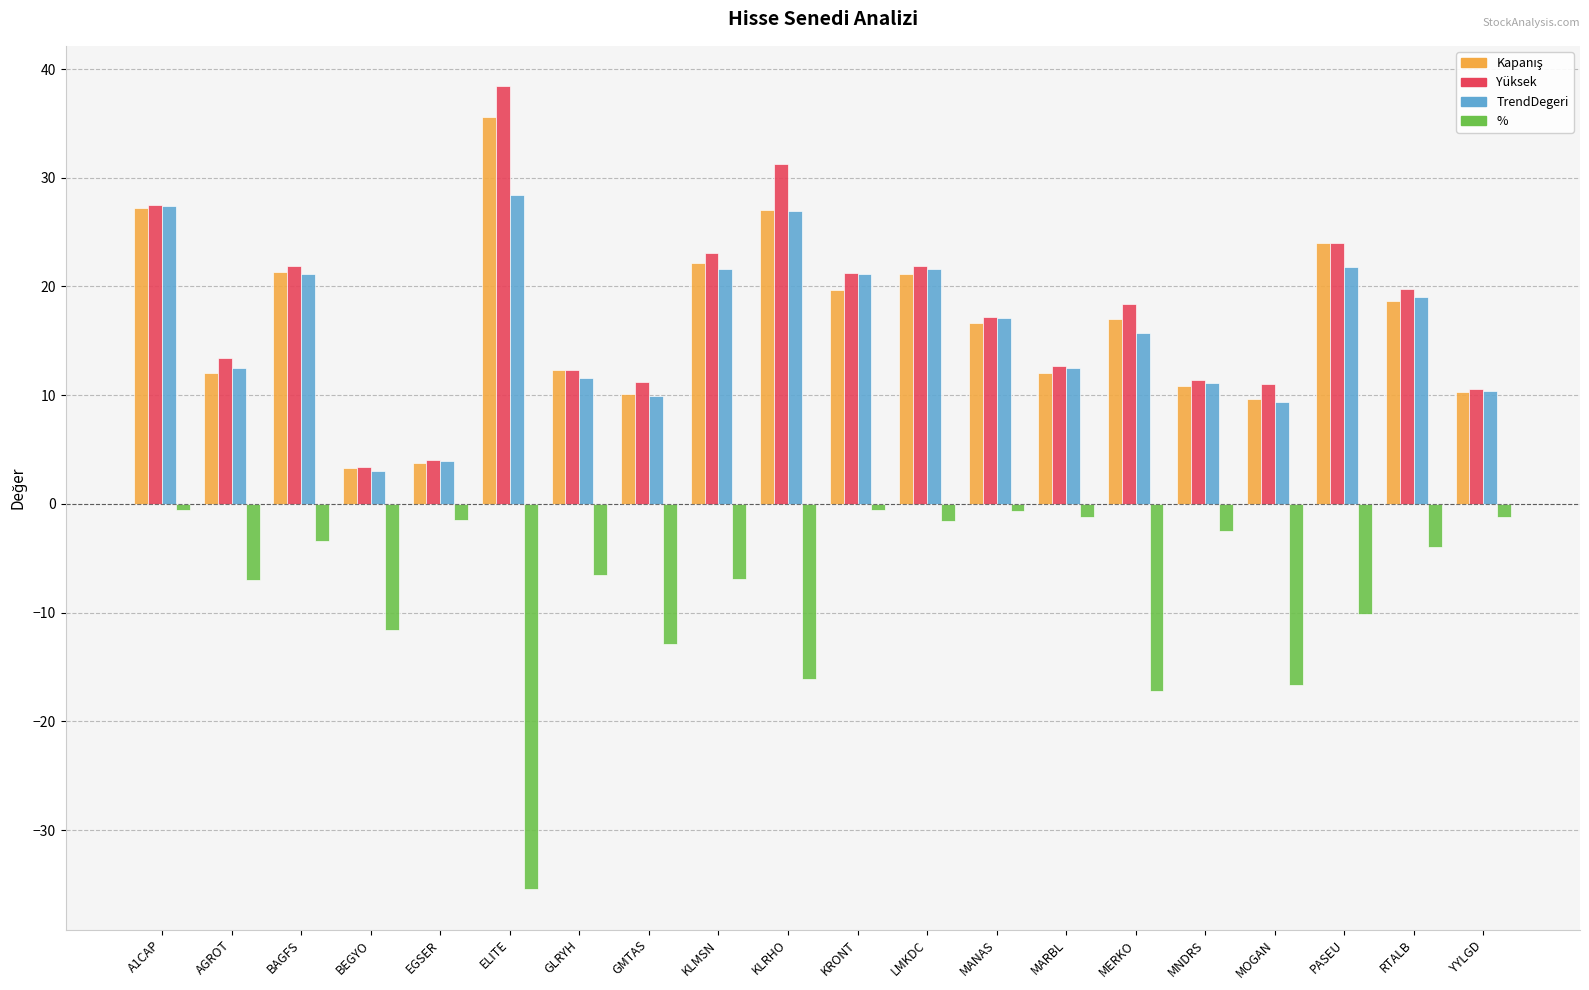

What is the average value of the Yüksek series?

17.7